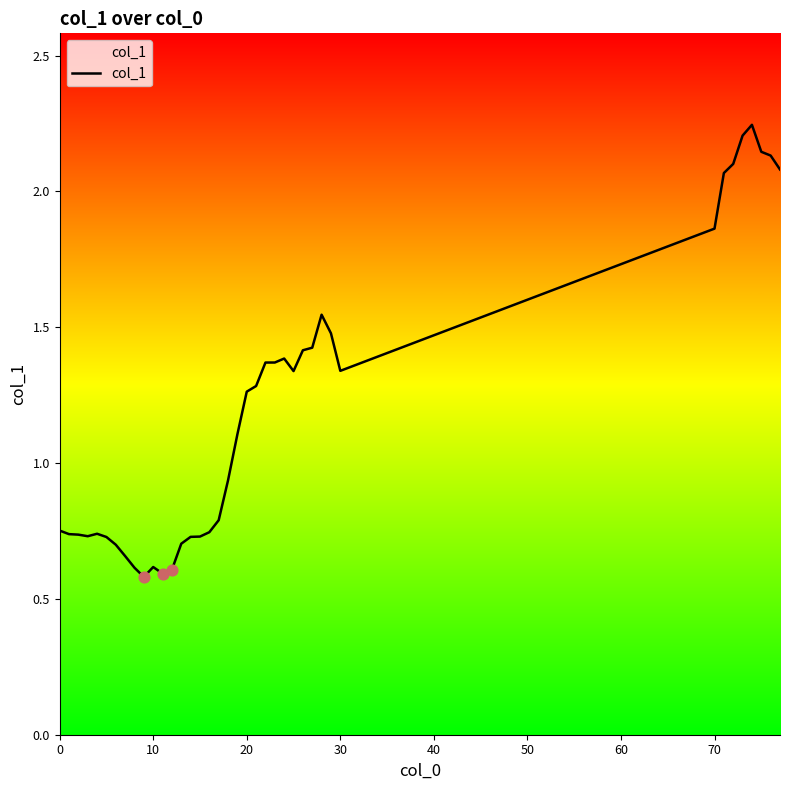

What is the difference between the maximum and minimum values?

1.7